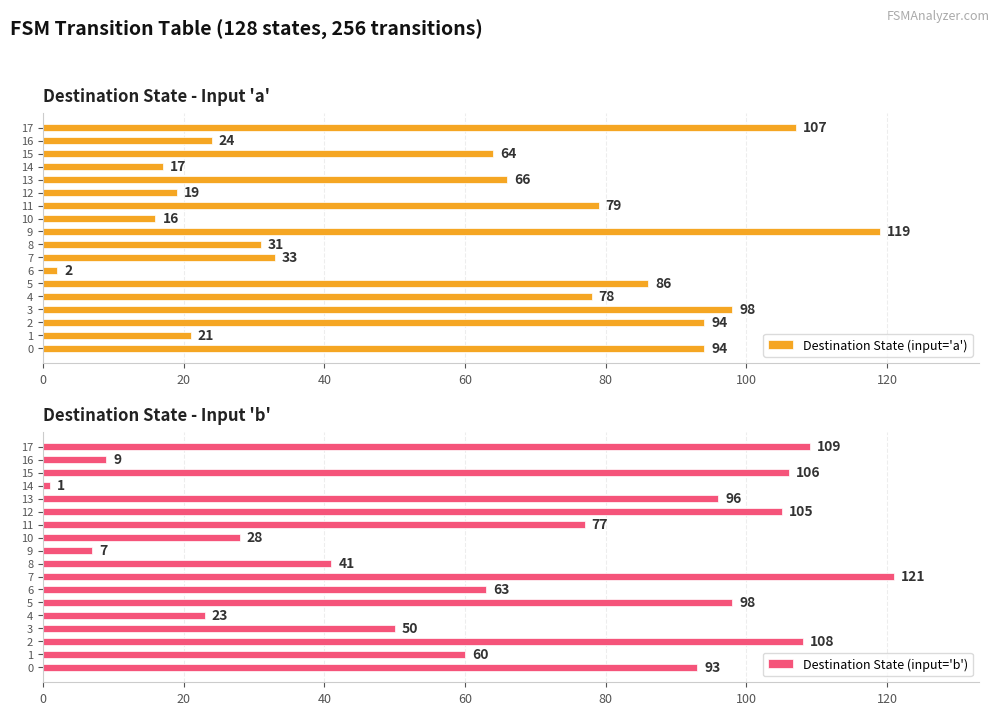

What is the average value of the Destination State (input='a') series?

58